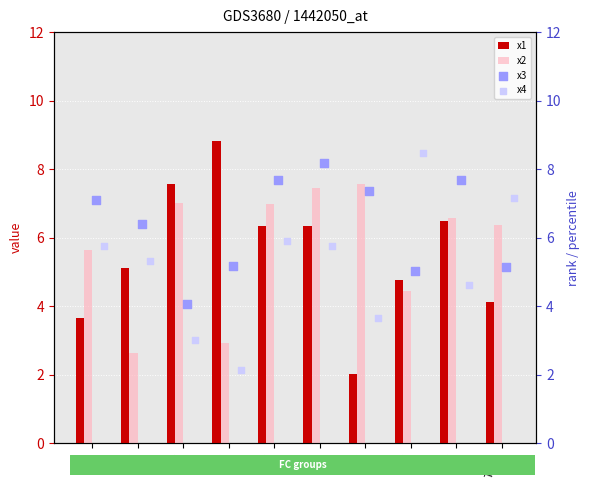

What is the highest value of the x1 series?

8.8